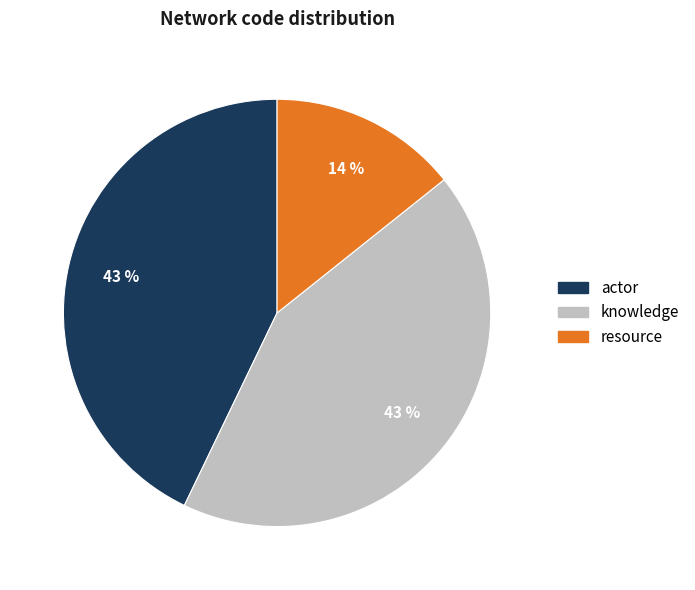

What is the ratio of the value at resource to the value at actor?

0.3